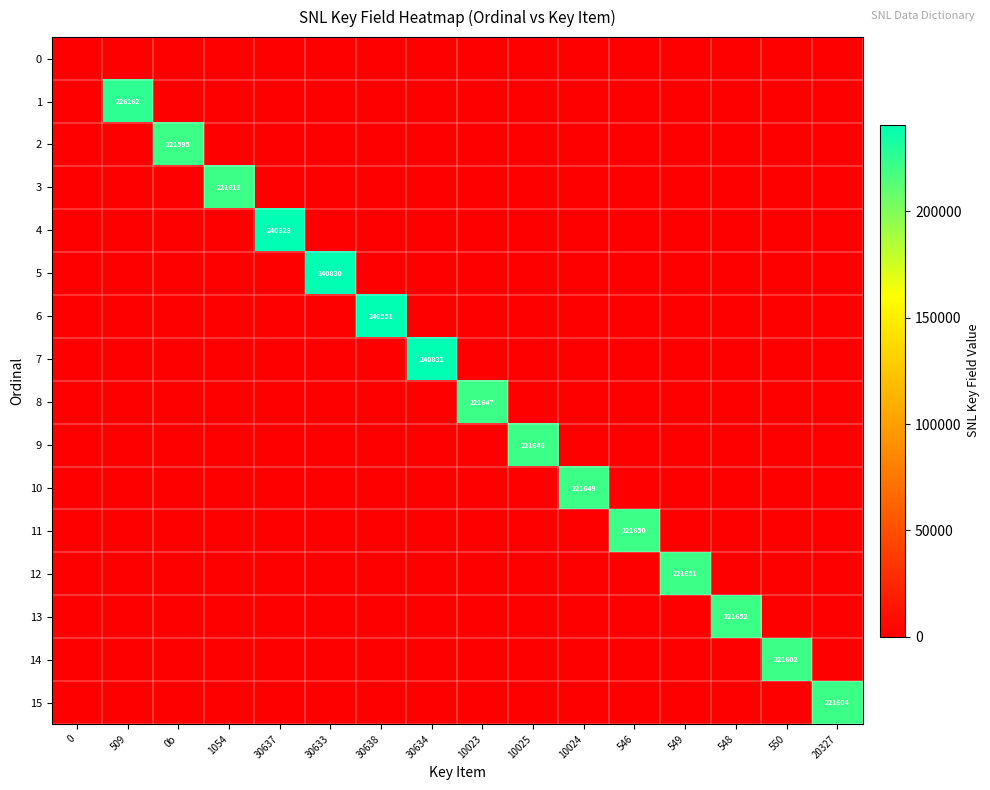

What is the total value across all series at 30638?

240551